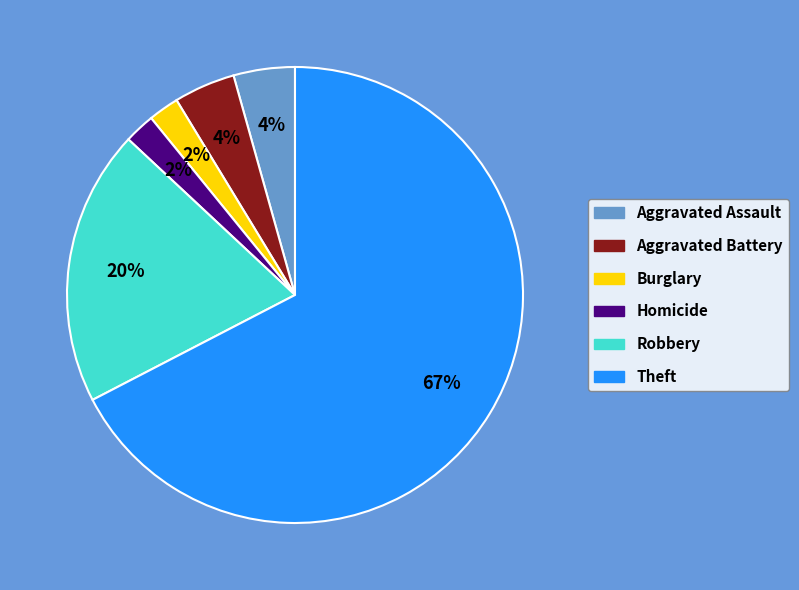

How many slices are in this pie chart?

6